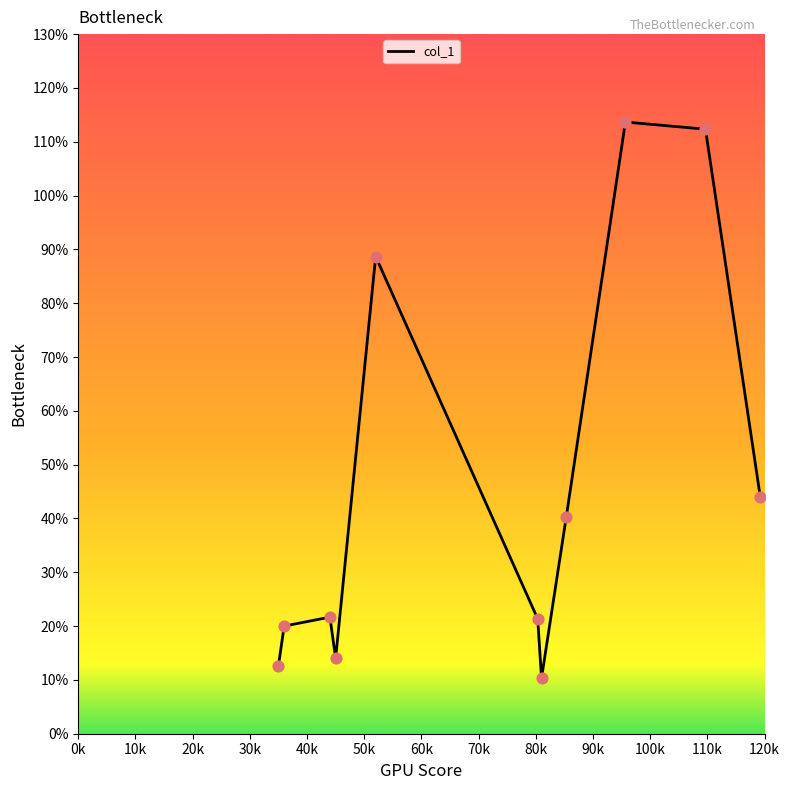

What is the difference between the maximum and minimum values?

103.3